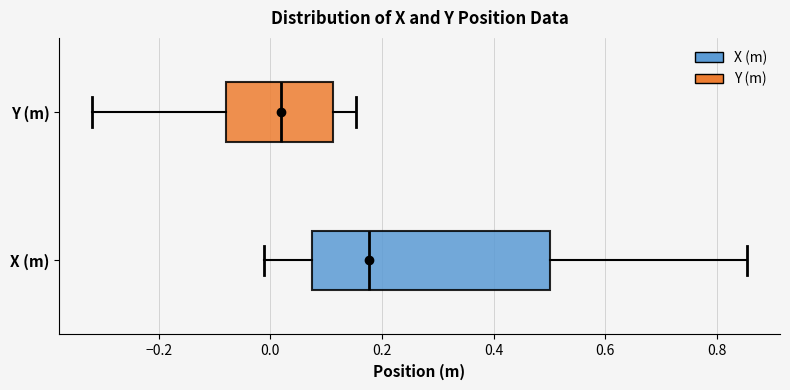

Where does the median line of the box for Y (m) sit on the x-axis? The values are not printed on the chart, so give them approximately, as read against the axis.

0.02